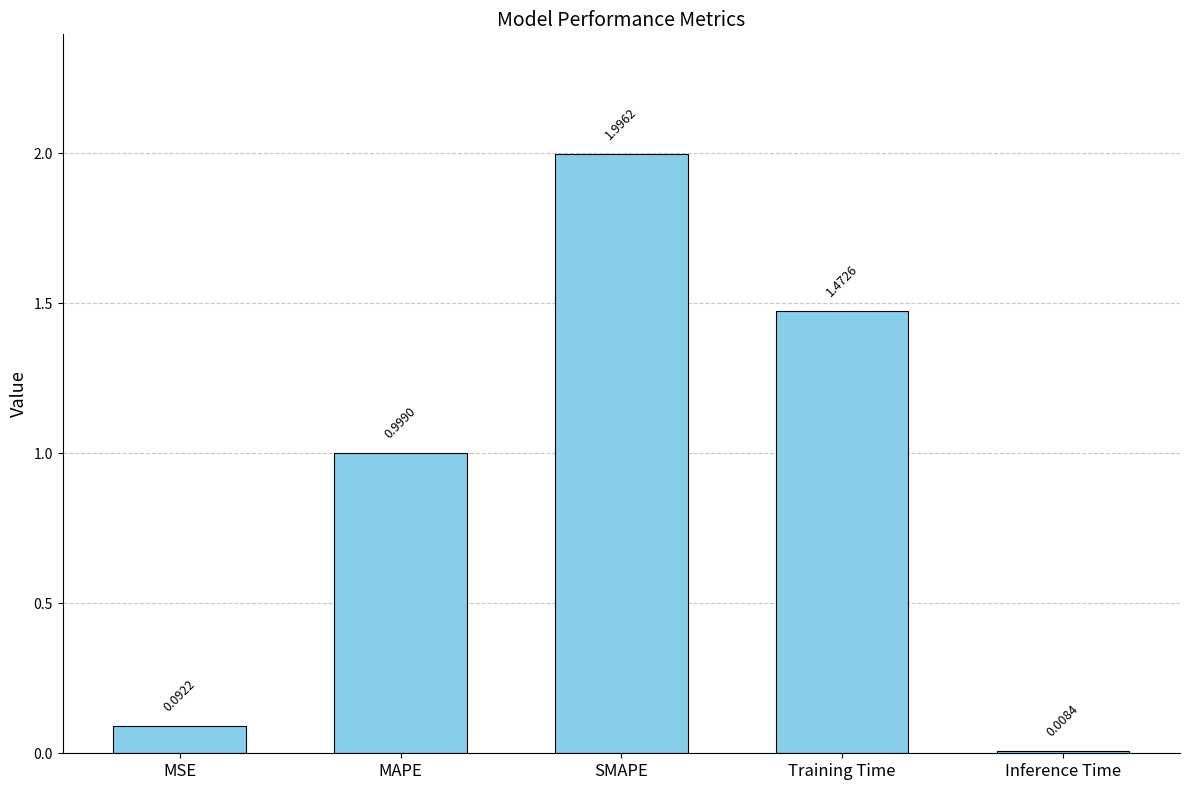

What is the label of the 4th bar from the left?

Training Time